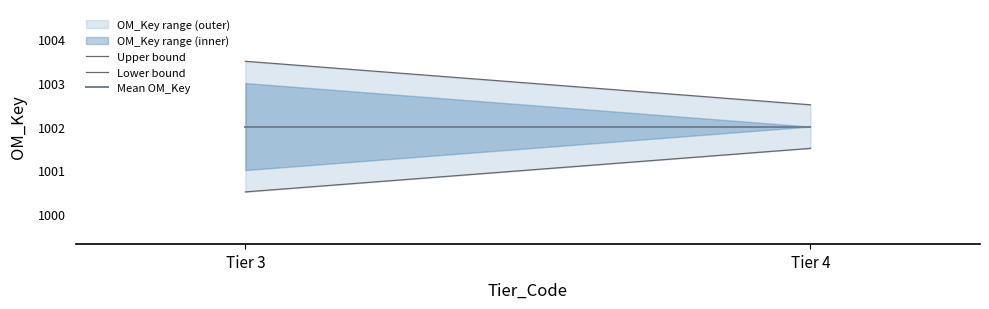

List the series in order of their overall mean, highest first.

Upper bound, Mean OM_Key, Lower bound